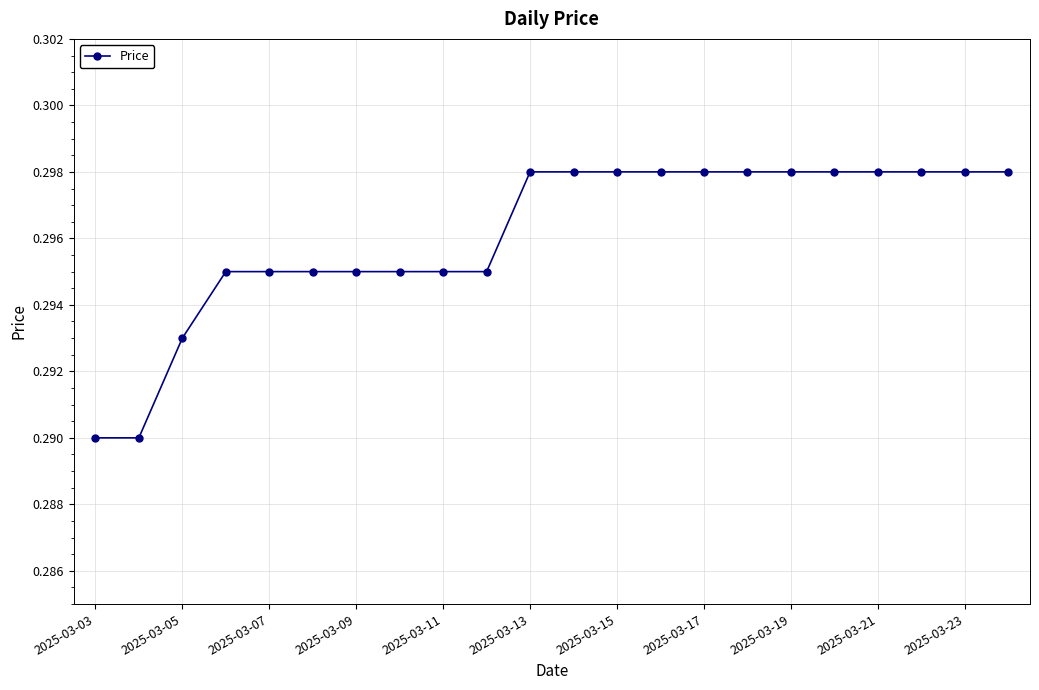

Count the values in the range 0 to 1.

22